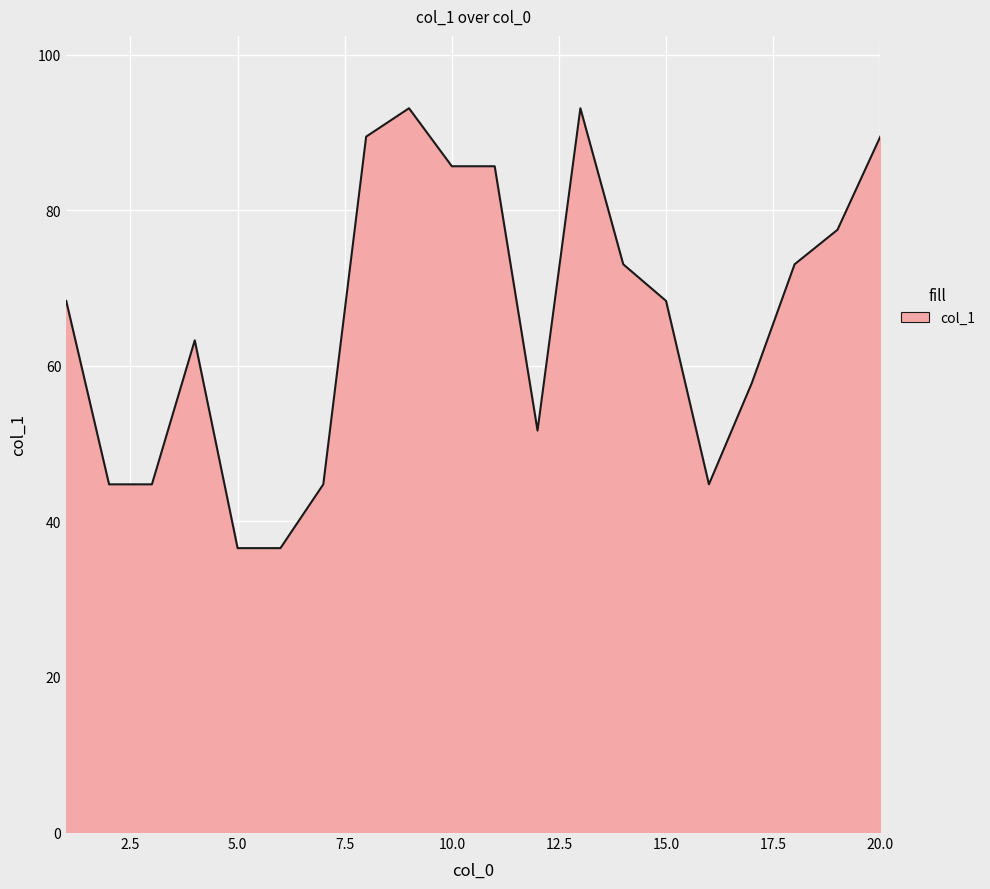

What is the minimum value shown in the chart?

36.5